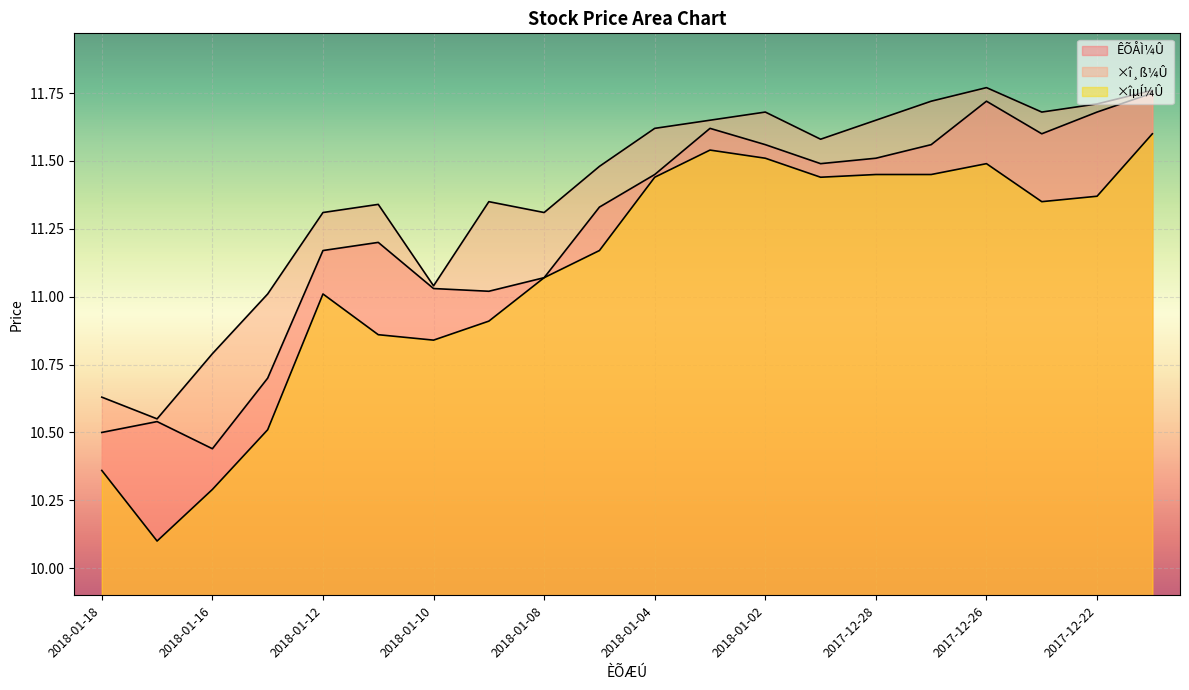

How many lines are shown in the chart?

3